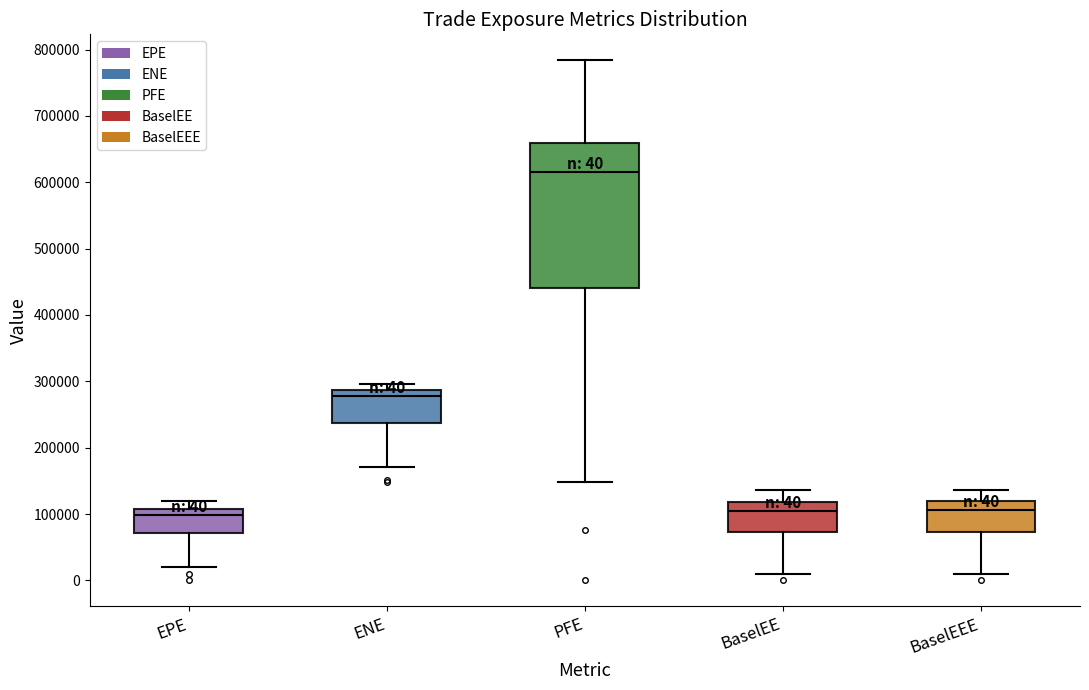

Comparing the boxes themselves (not the whiskers), which one is the tallest?

PFE